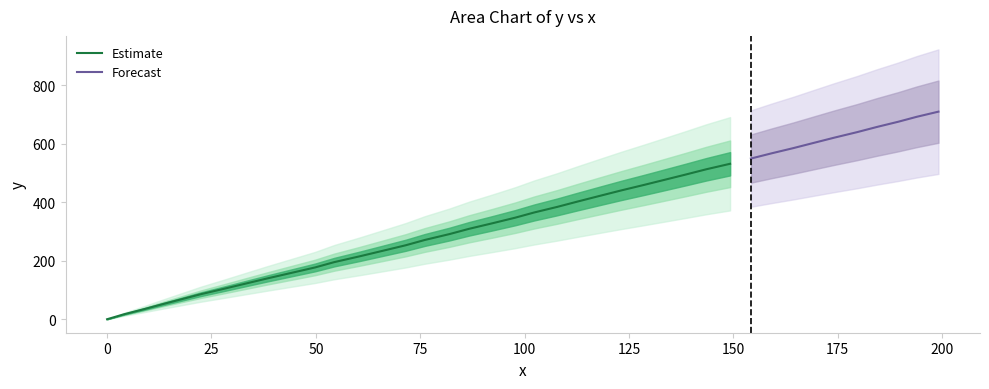

Is this an area chart (filled region under the line)?

No